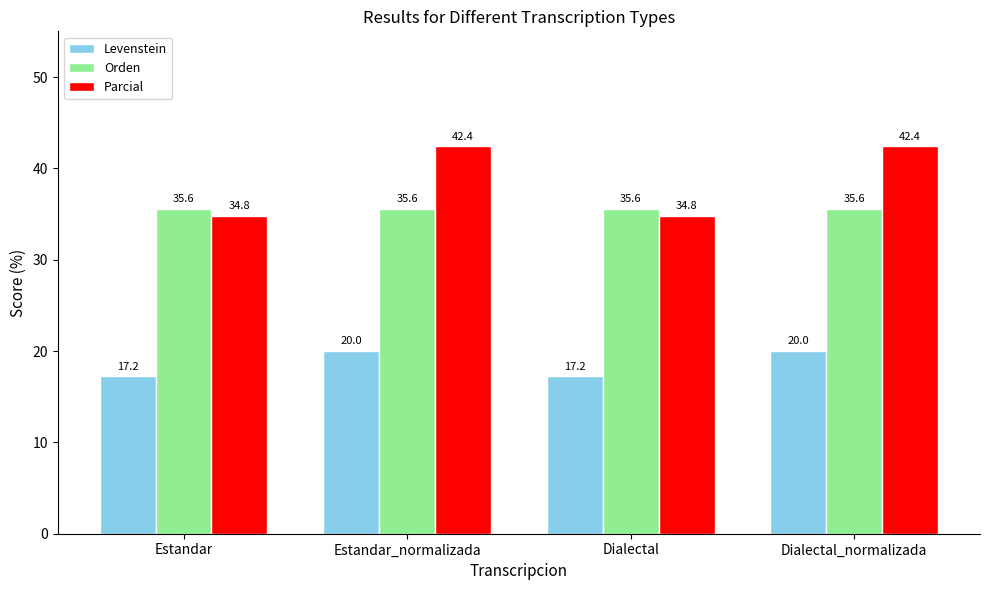

Count the number of data series in this chart.

3